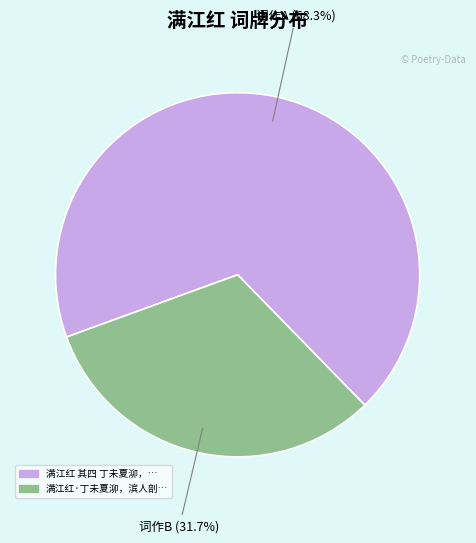

How many segments does this pie chart have?

2